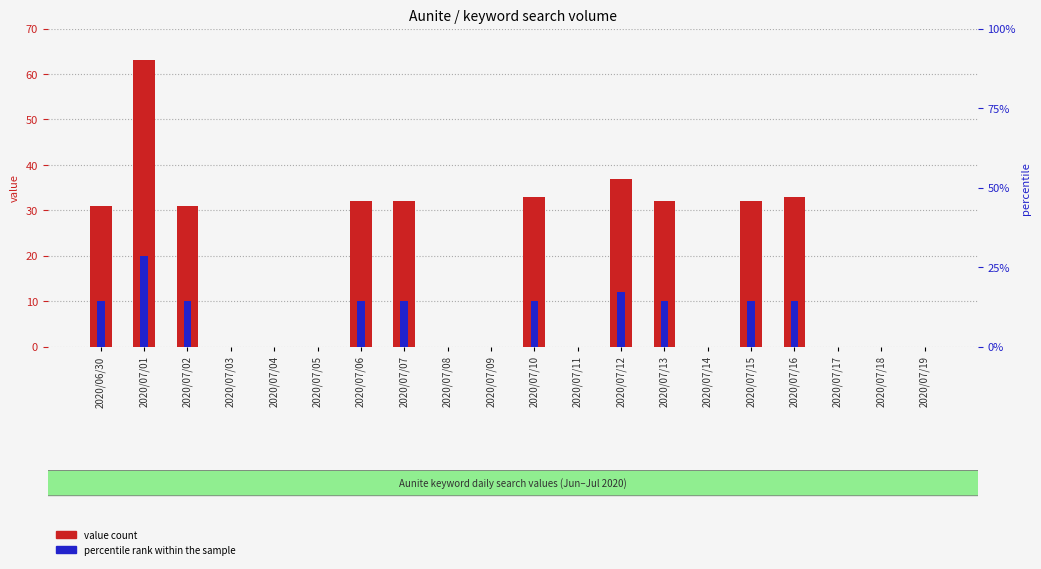

Rank the series by their average value, from lowest to highest.

percentile rank within the sample, value count